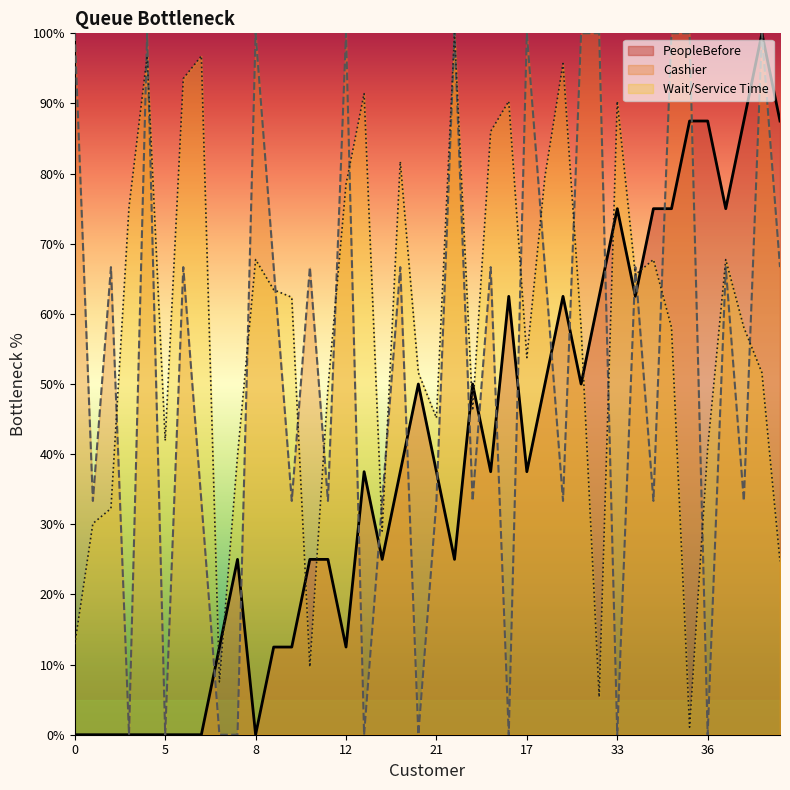

What are all the series names shown in the legend?

PeopleBefore, Cashier, Wait/Service Time